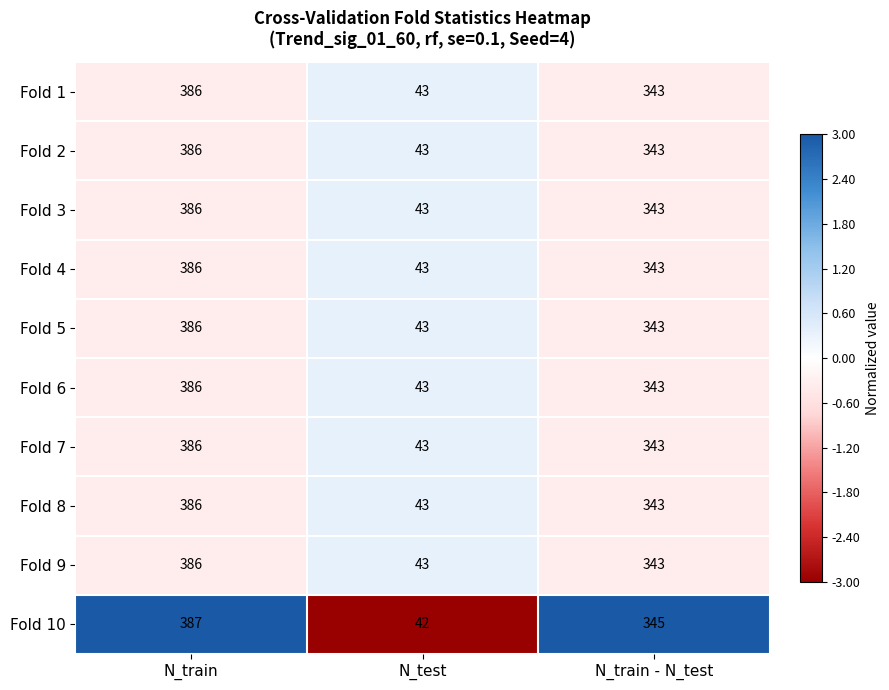

What is the average value of the Fold 7 series?

257